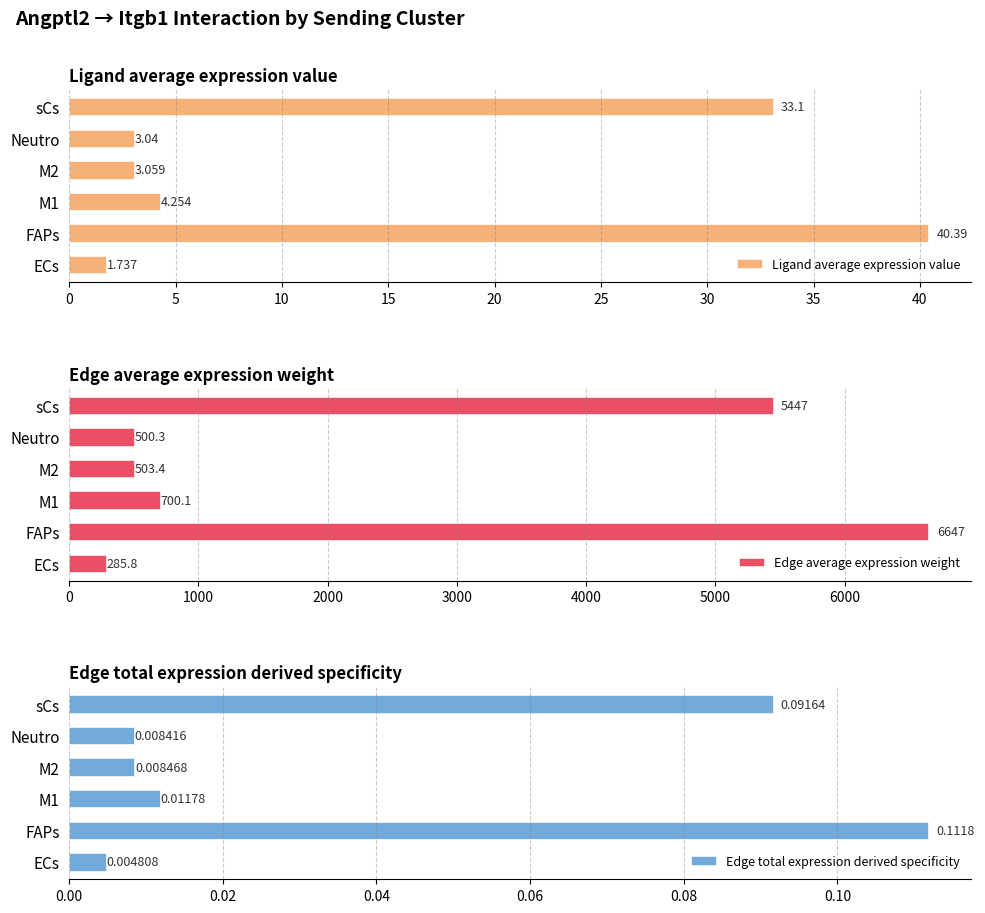

At which label does Ligand average expression value reach its peak?

FAPs